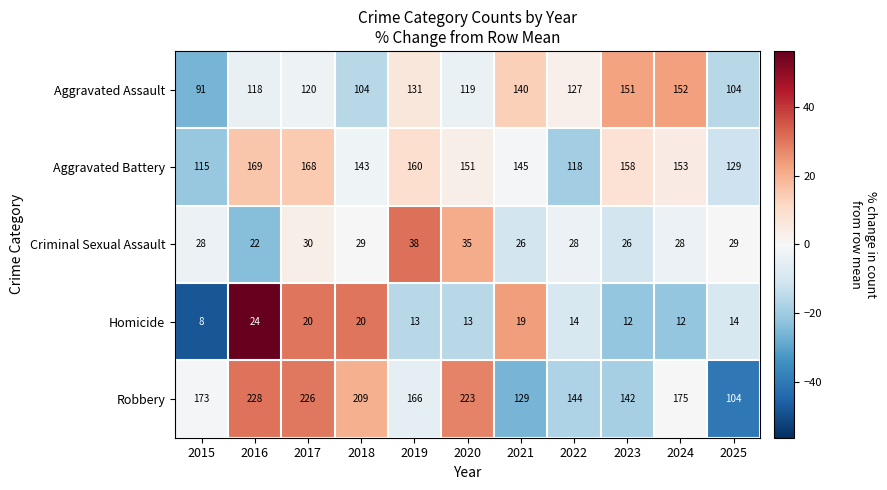

Which series has the widest spread of values?

Robbery